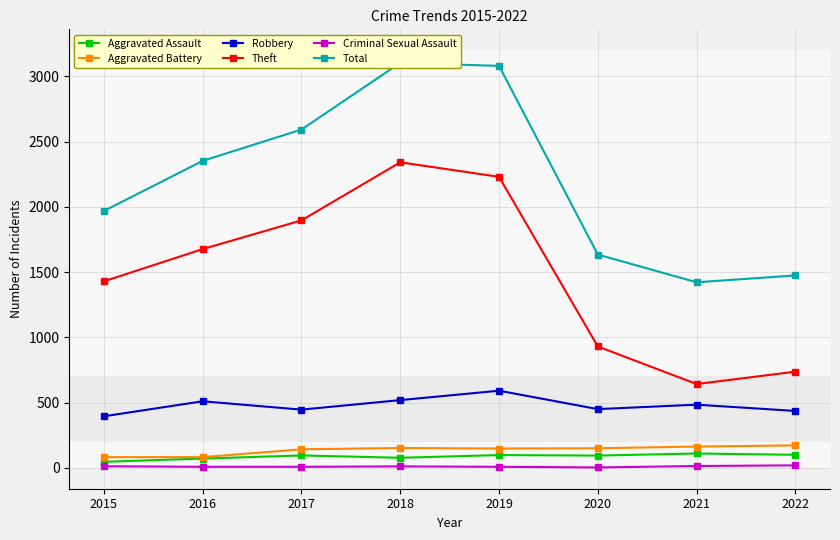

Reading right to left, what are all the values shown in this chart?

Aggravated Assault: 100	110	94	98	77	95	71	46
Aggravated Battery: 172	163	150	148	152	142	82	82
Robbery: 436	484	450	591	519	446	510	395
Theft: 737	642	930	2230	2341	1896	1676	1429
Criminal Sexual Assault: 19	14	3	8	11	8	8	12
Total: 1474	1422	1634	3080	3103	2592	2352	1968